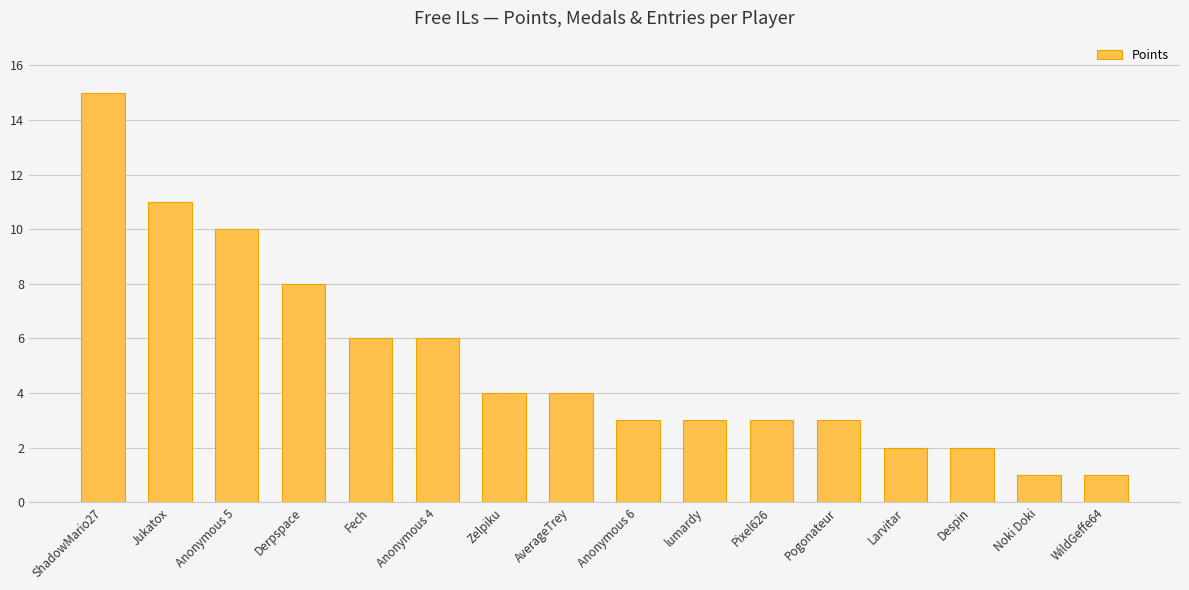

What is the value of the 14th bar from the left?

2